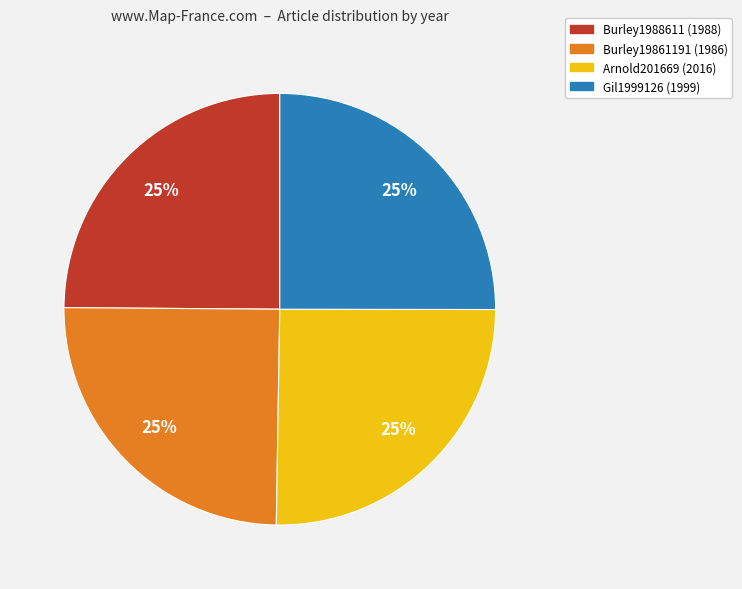

To the nearest percent, what is the average slice percentage?

25%